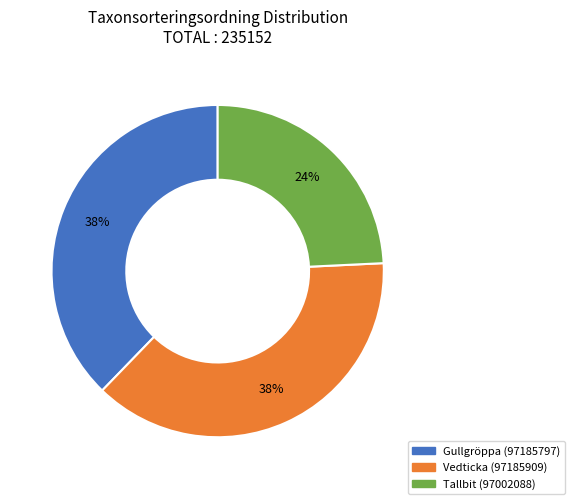

What is the smallest slice in the pie chart?

Tallbit (97002088)